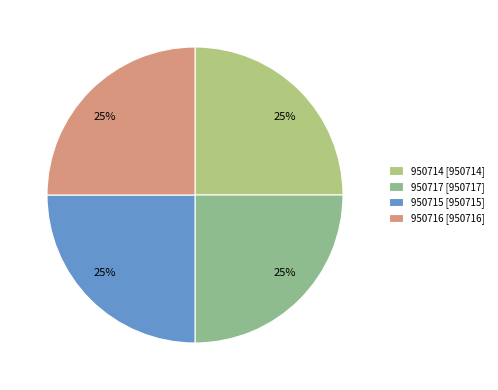

Does 950714 account for over 50% of the chart?

No